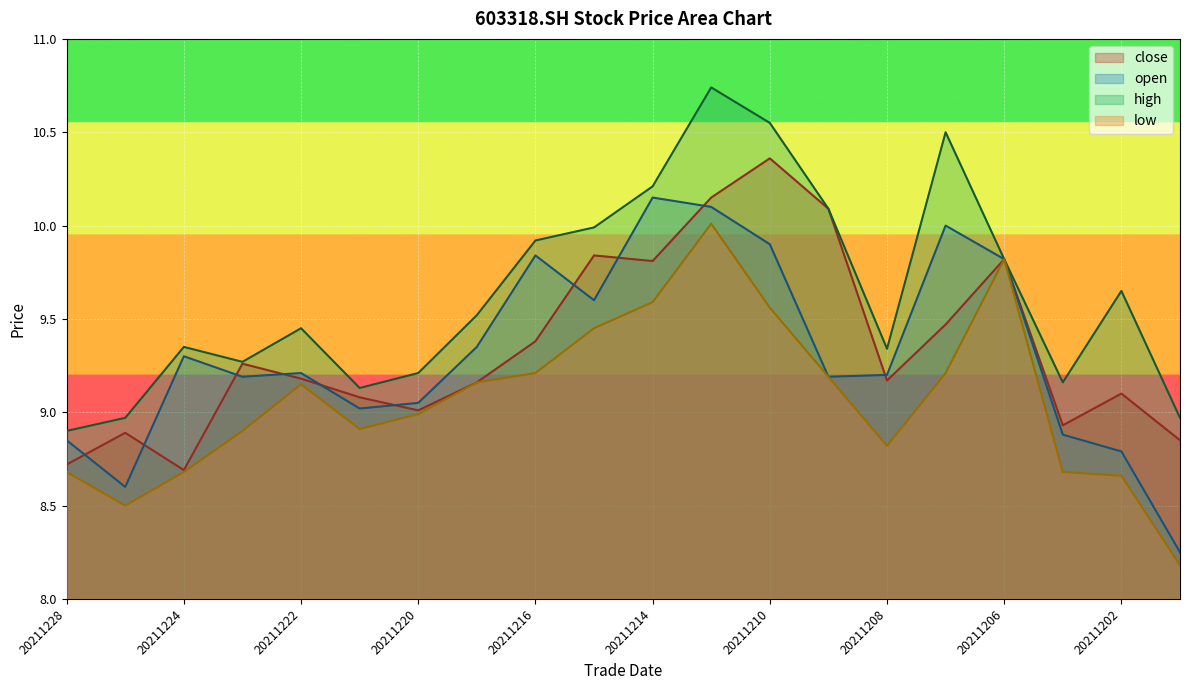

What is the value of the low point at the 12th from the left?

10.0